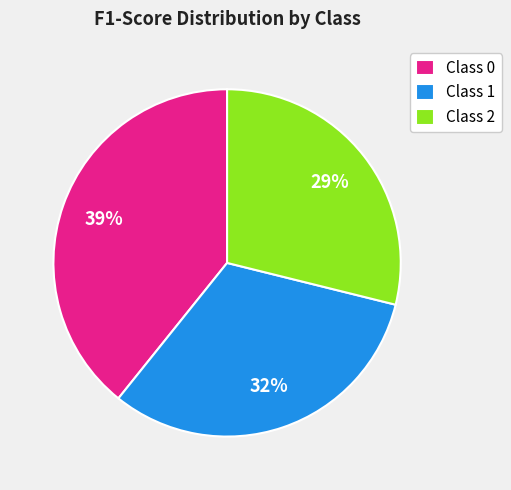

To the nearest percent, what is the difference between the largest and smallest slice percentages?

10%